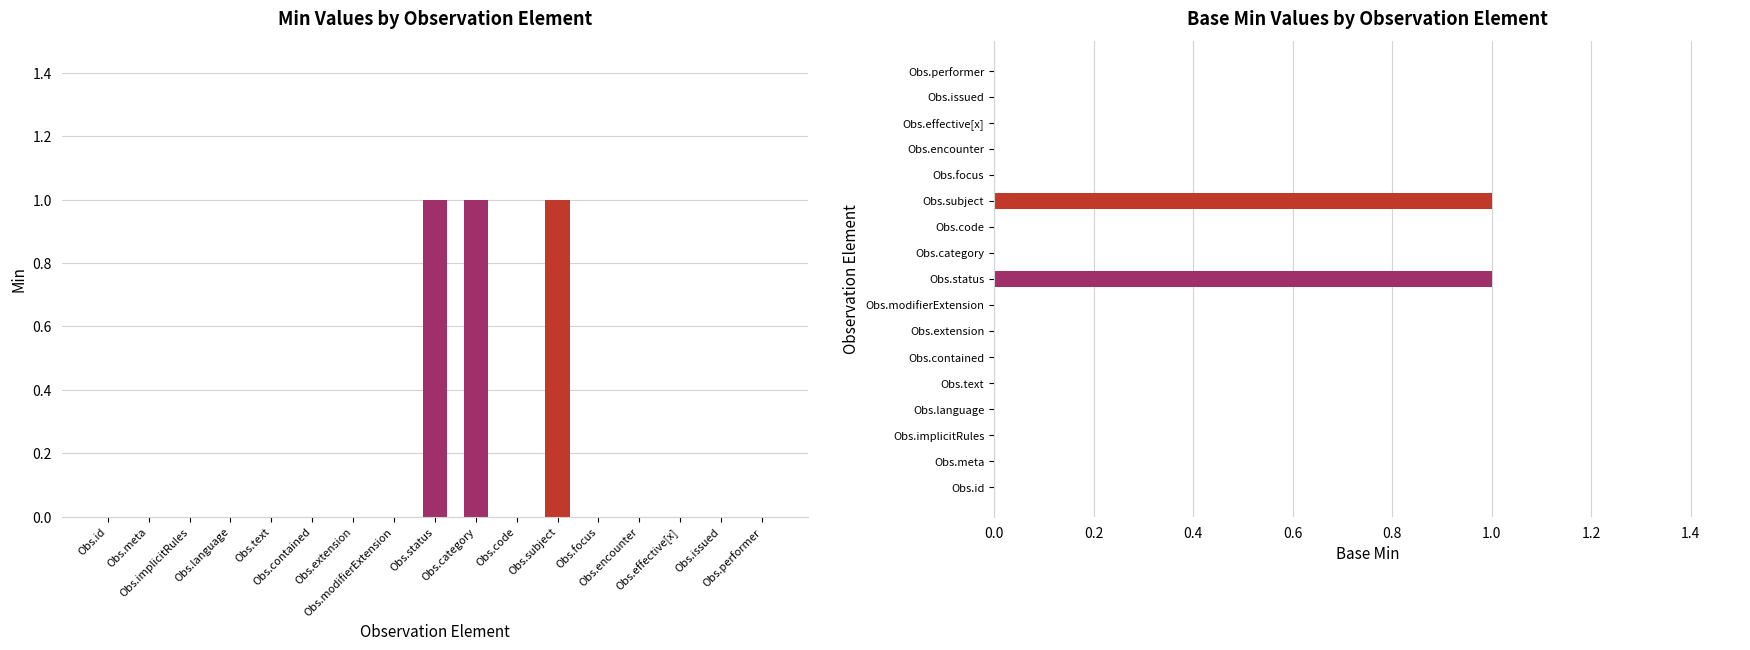

At Obs.contained, list the series in order from smallest to largest.

Min, Base Min